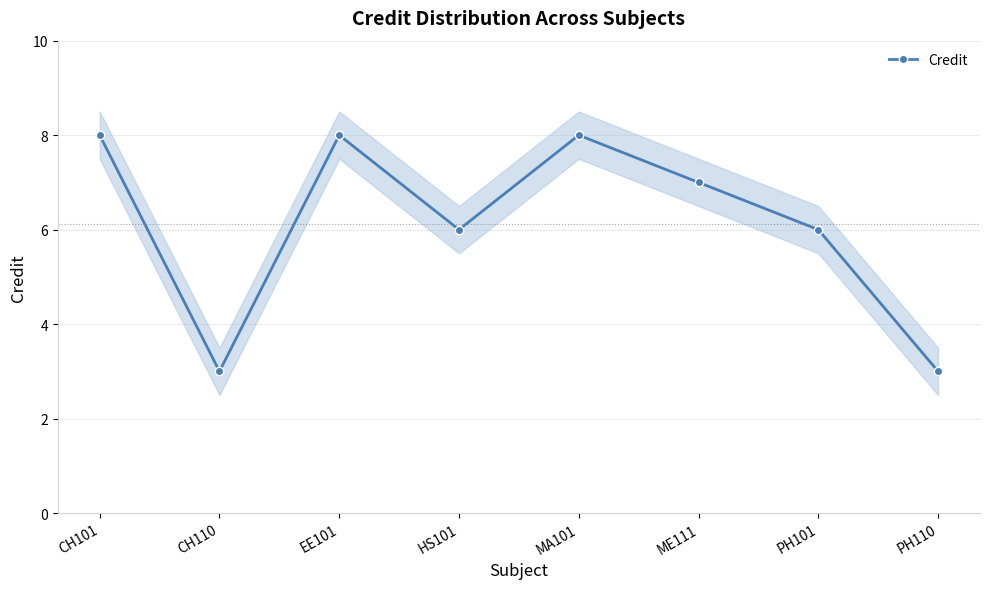

Reading left to right, transcribe all the data shown in this chart.

CH101=8	CH110=3	EE101=8	HS101=6	MA101=8	ME111=7	PH101=6	PH110=3